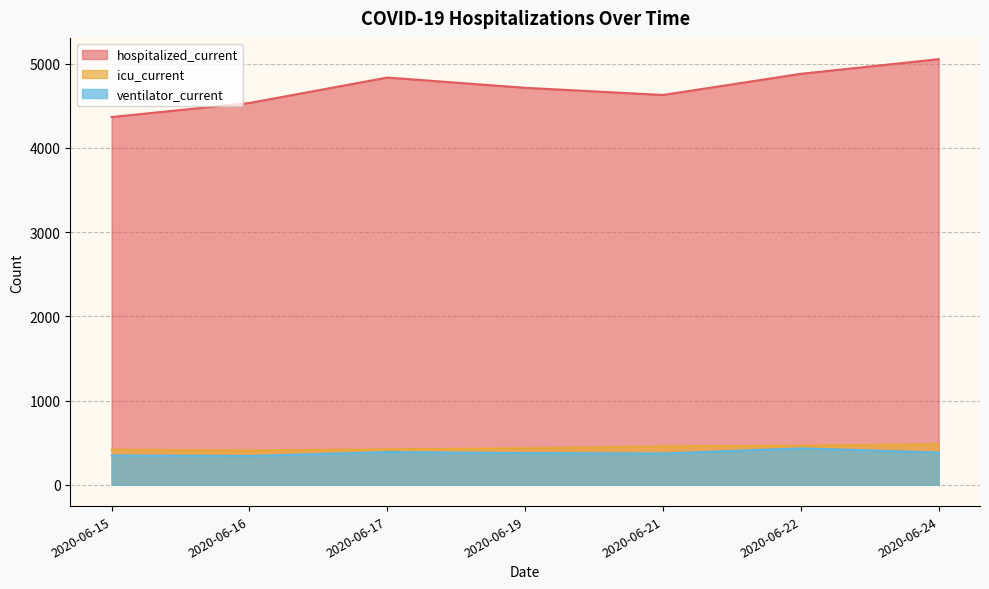

Between 2020-06-16 and 2020-06-15, which is larger?

2020-06-16